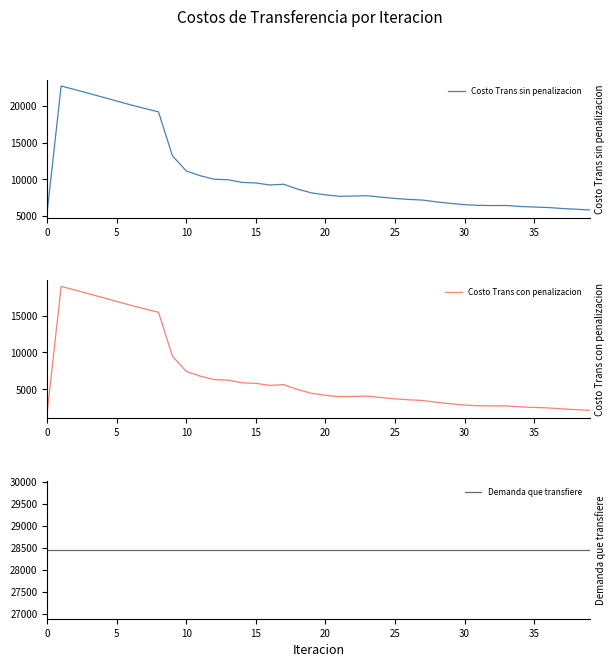

What is the maximum value shown in the chart?

28462.9